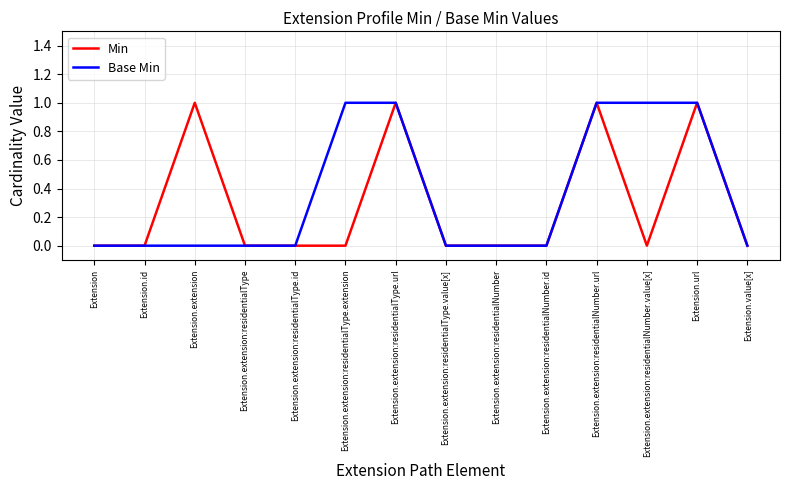

Which series has the largest total across all categories?

Base Min